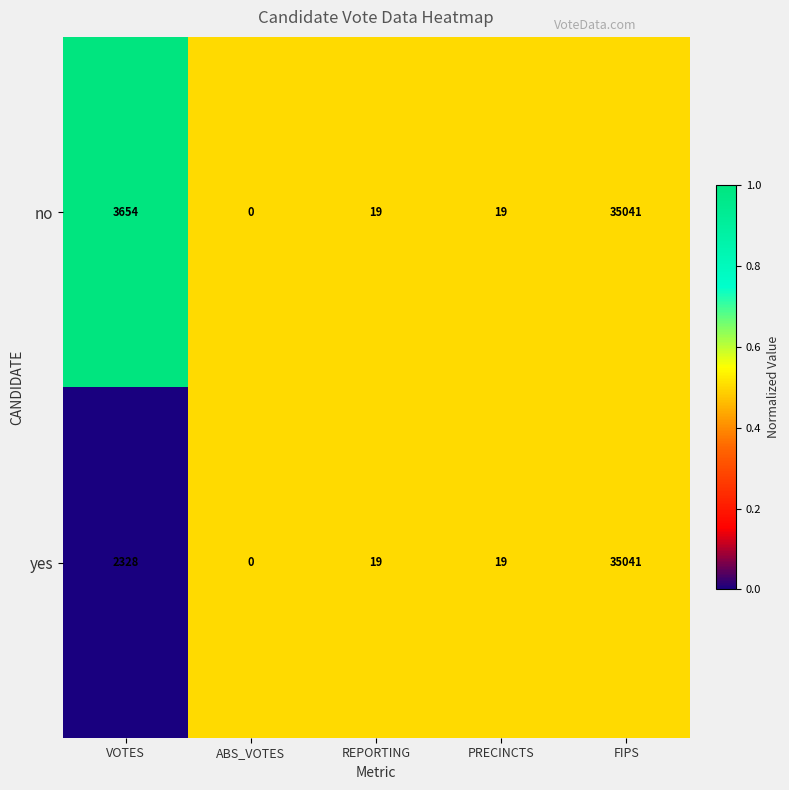

Rank the series by their average value, from lowest to highest.

yes, no